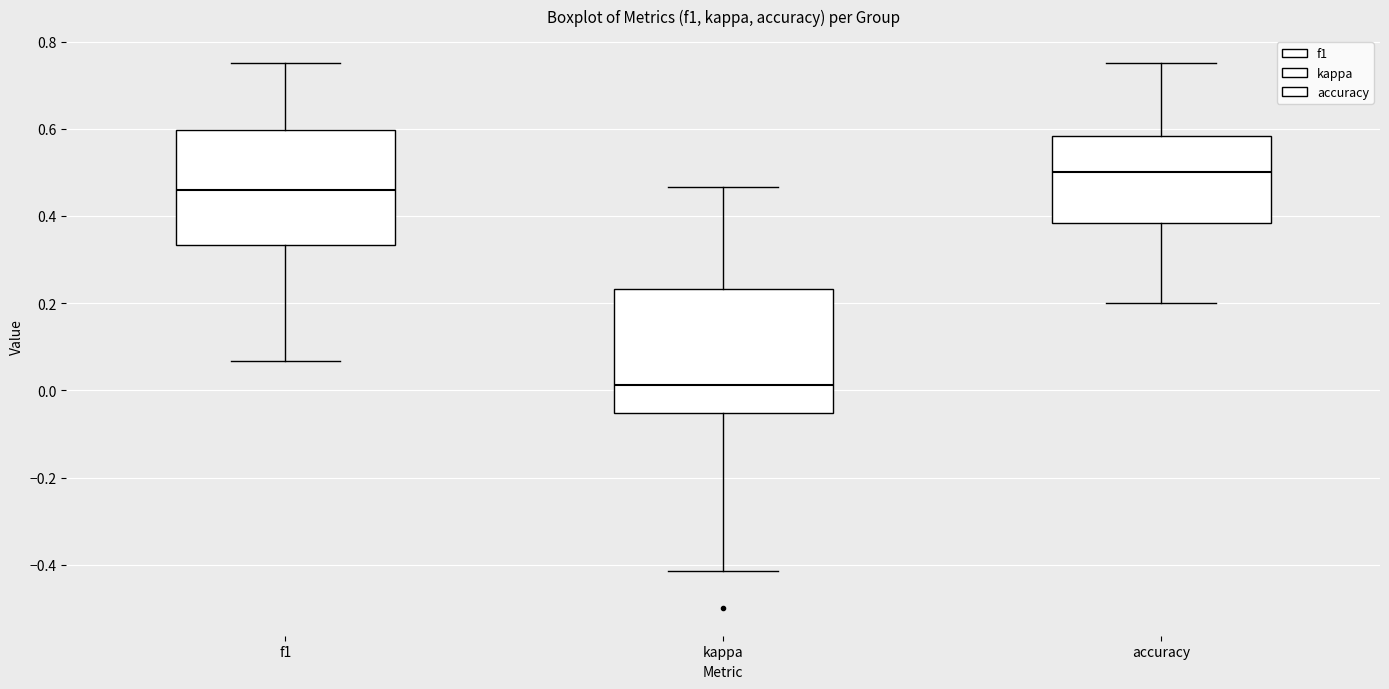

Reading left to right, transcribe this box plot: for each box, give where its median line is, the range the box spans, and where its two whiskers end, as read against the y-axis. The values are not printed on the chart, so give them approximately, as read against the axis.

f1: median 0.46, box 0.34 to 0.60, whiskers 0.06 to 0.76
kappa: median 0.02, box -0.06 to 0.24, whiskers -0.42 to 0.46
accuracy: median 0.50, box 0.38 to 0.58, whiskers 0.20 to 0.76